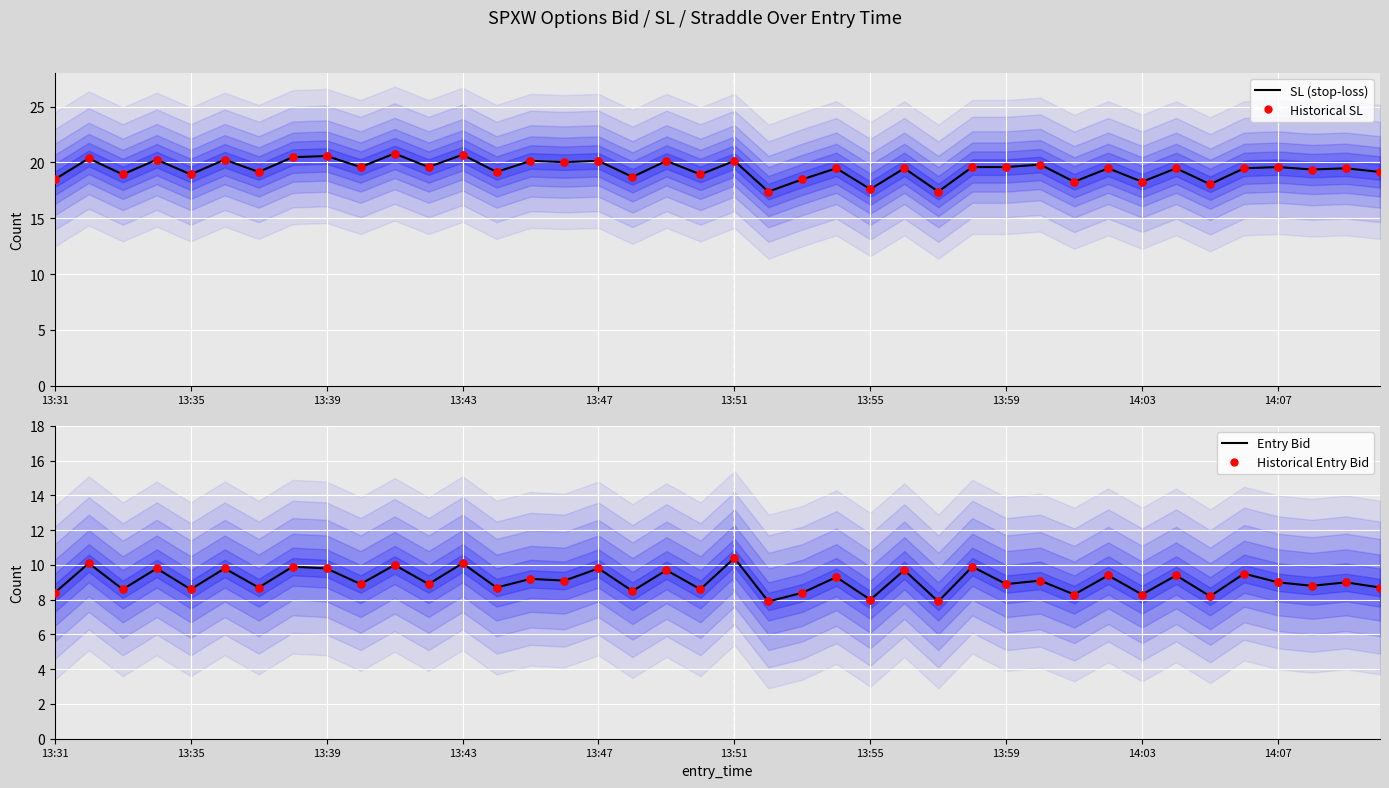

Which series contains the highest Y value?

SL (stop-loss)